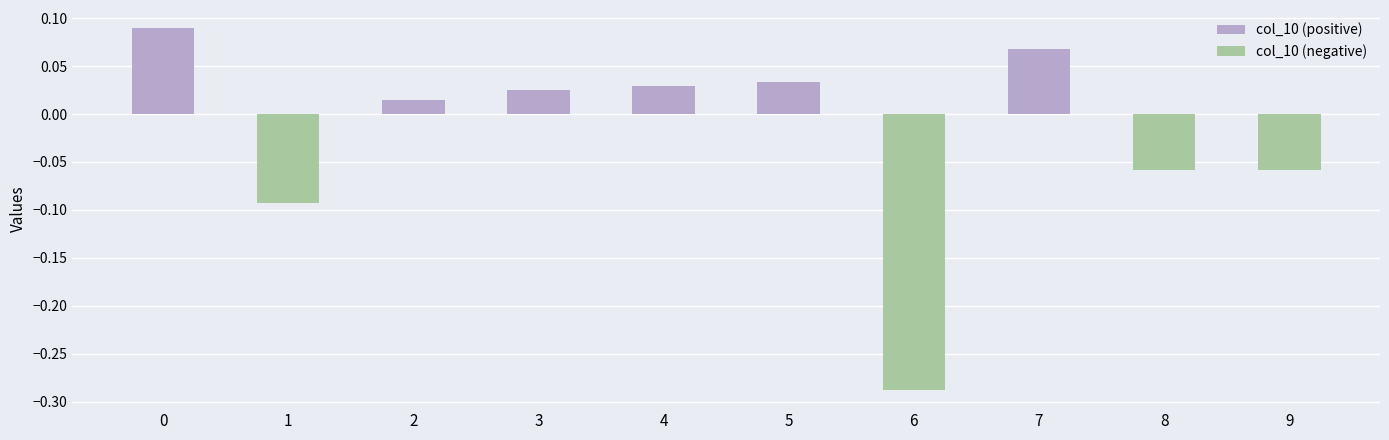

Which series has the largest range (max minus min)?

col_10 (negative)